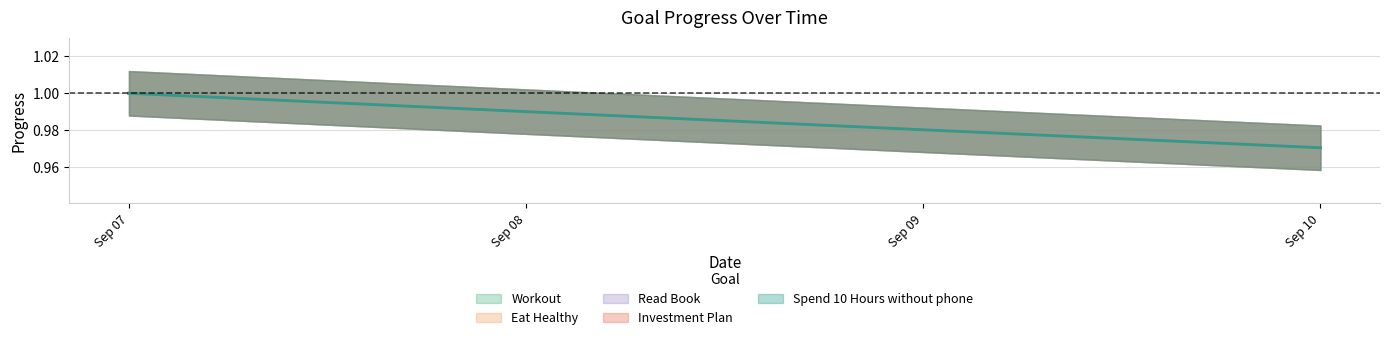

Does the chart have visible grid lines?

Yes